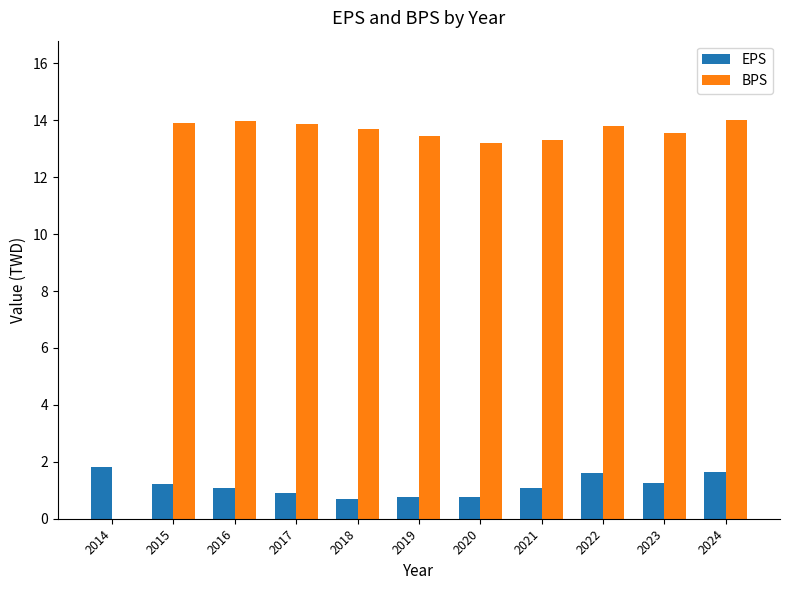

Is it true that BPS equals 6.6 at 2015?

False